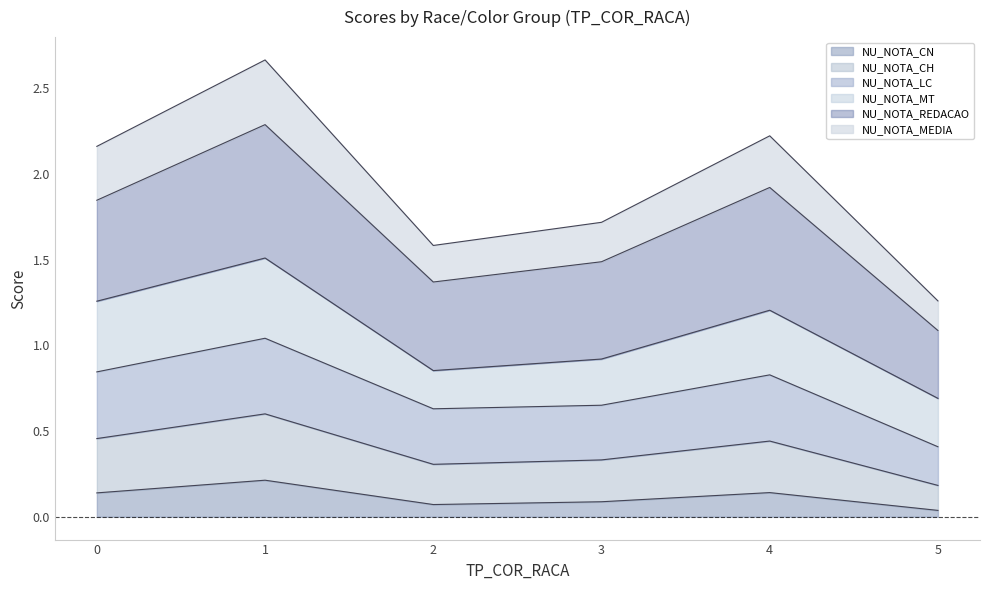

What is the total value across all series at 4?

2.2